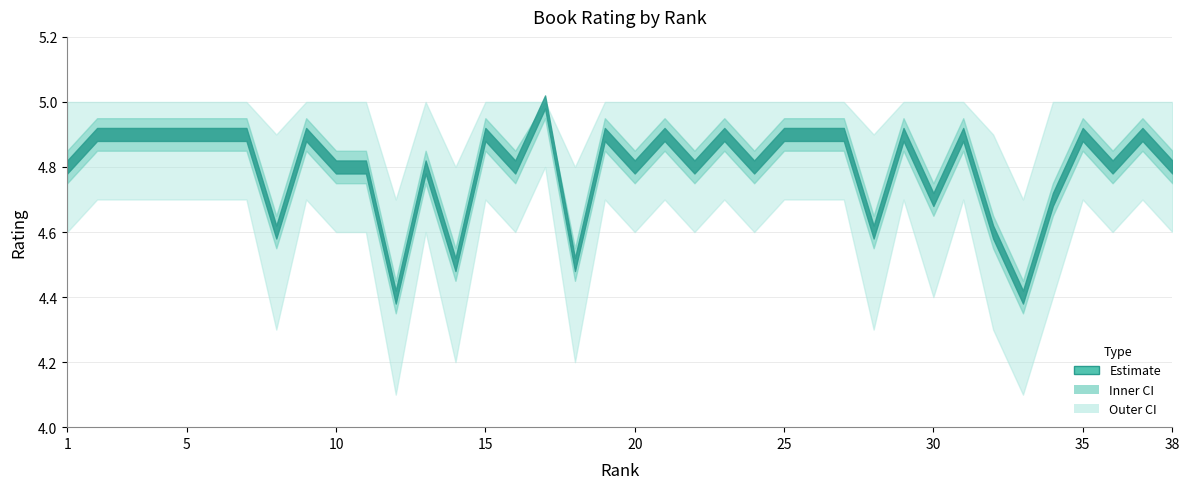

What is the value of the rating_lower point at the 12th from the left?

4.1